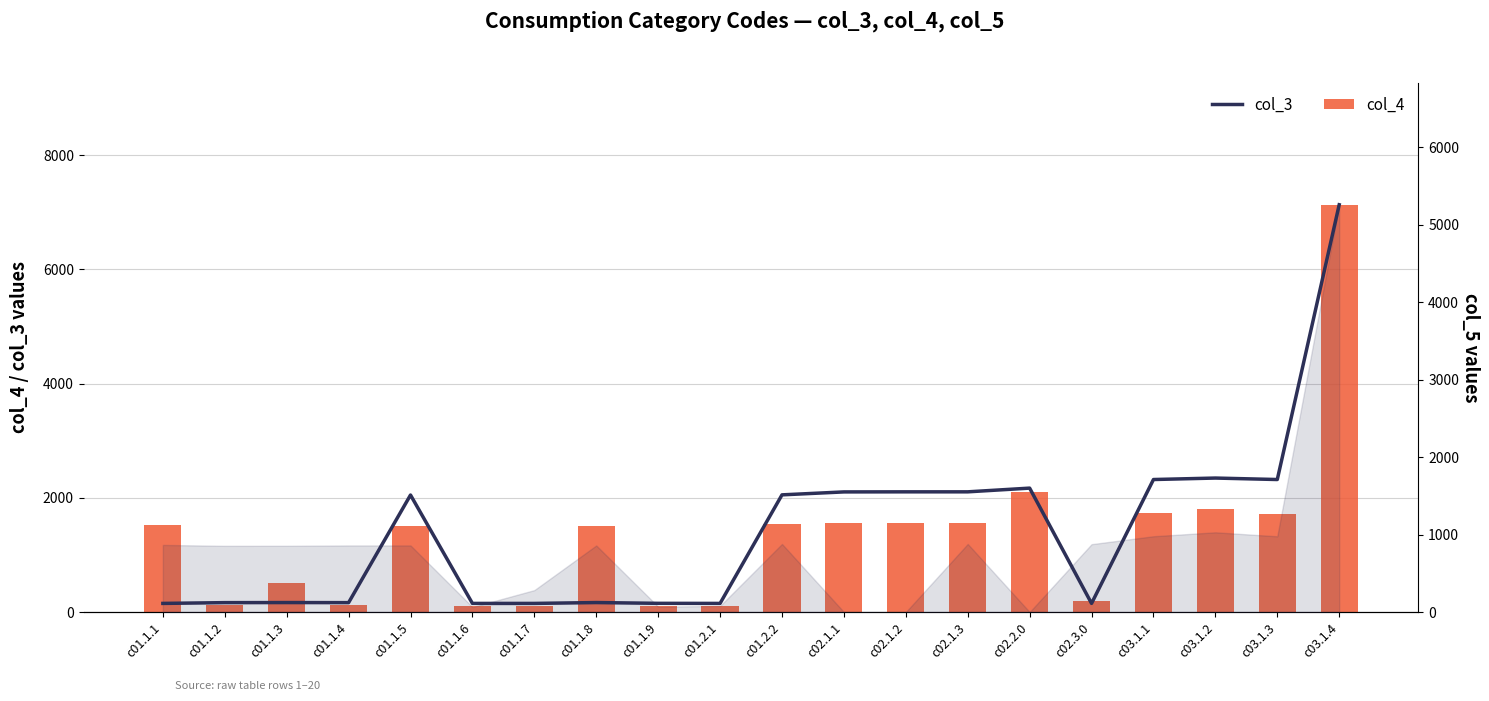

Is it true that col_4 equals 685 at c01.1.5?

False